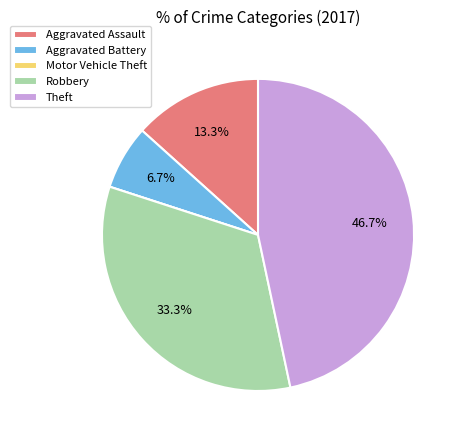

To the nearest percent, what portion does Aggravated Battery represent?

7%